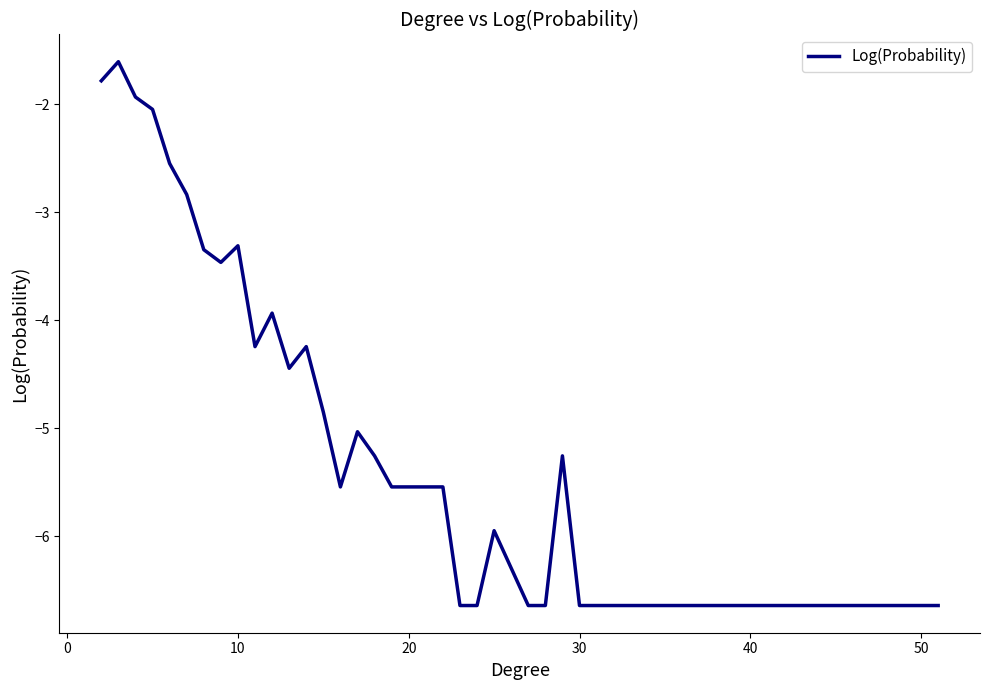

Is this an area chart (filled region under the line)?

No